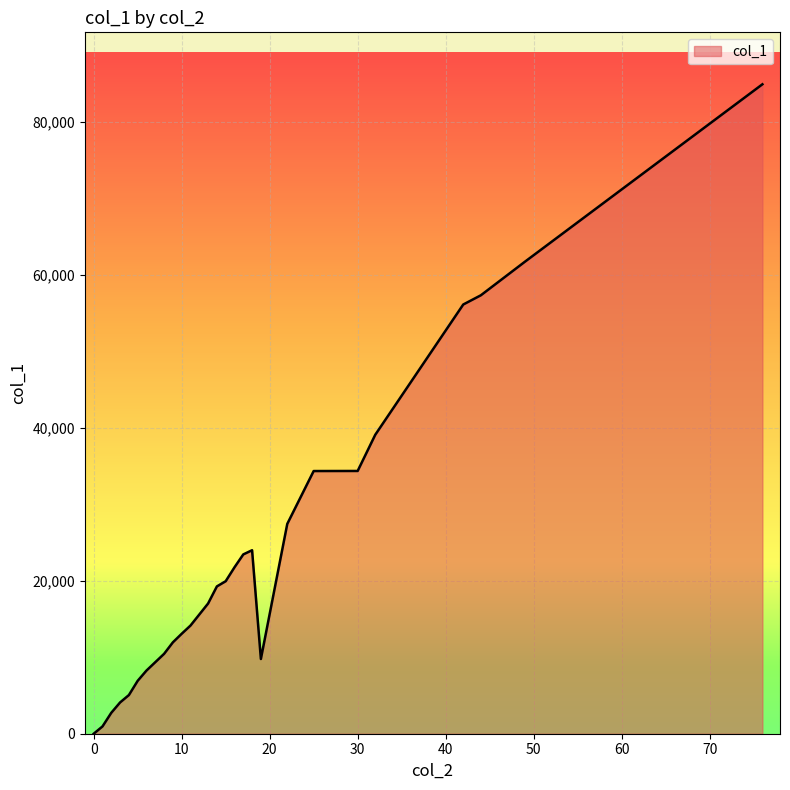

How many values are above zero?

25